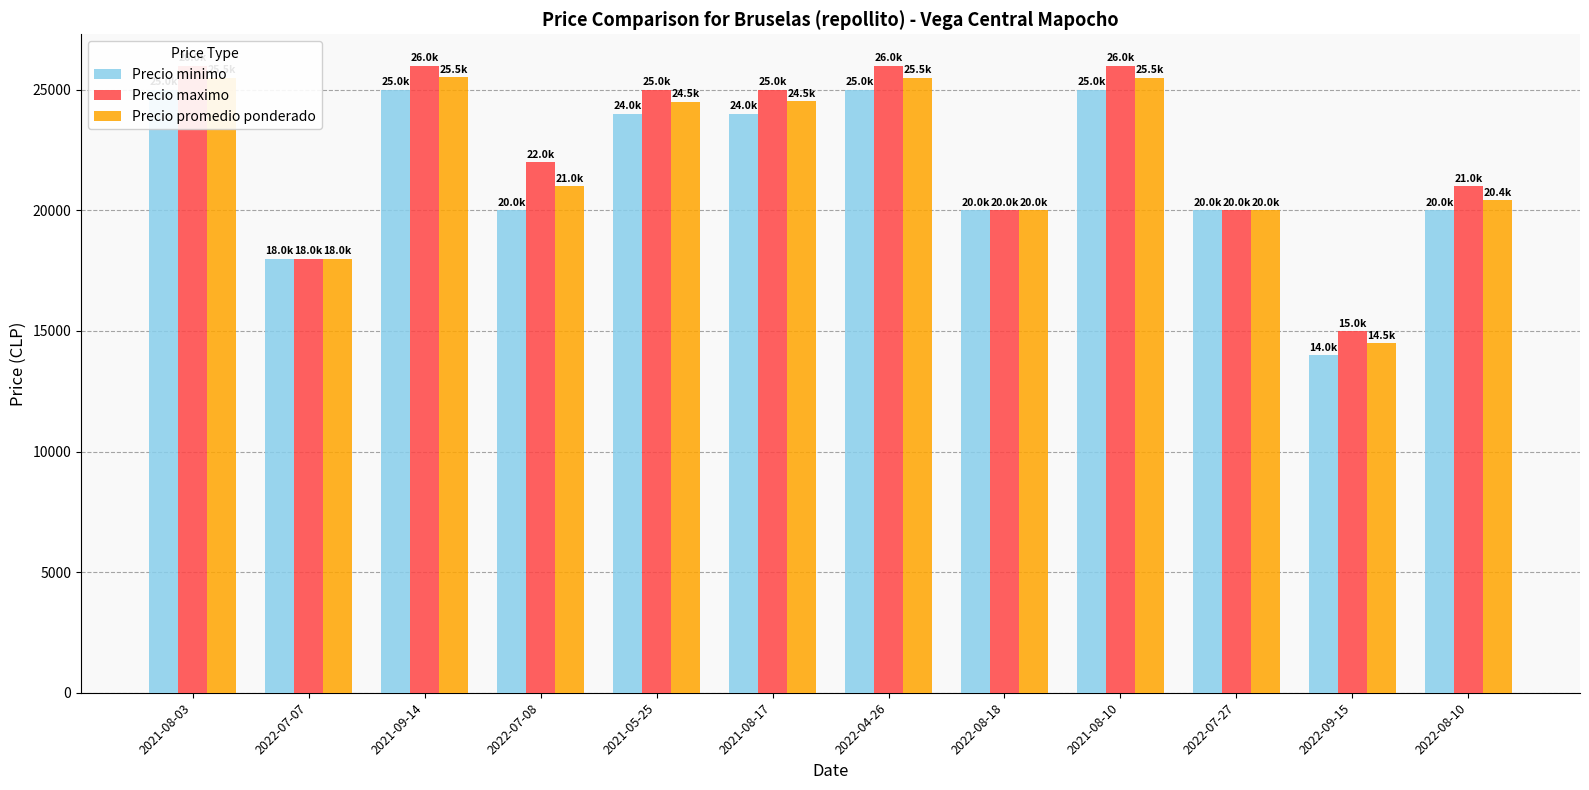

What is the approximate value of Precio promedio ponderado at 2021-08-03, to the nearest 100?

25500